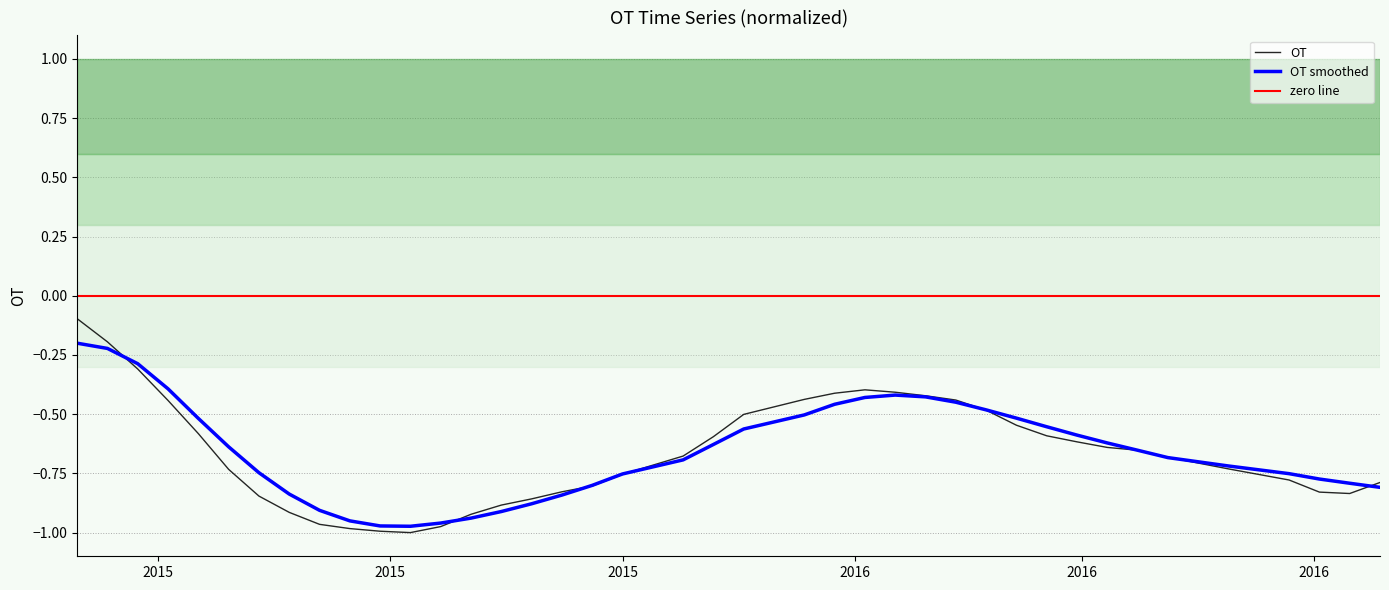

True or false: the data has more than 2 interior local peaks.

False